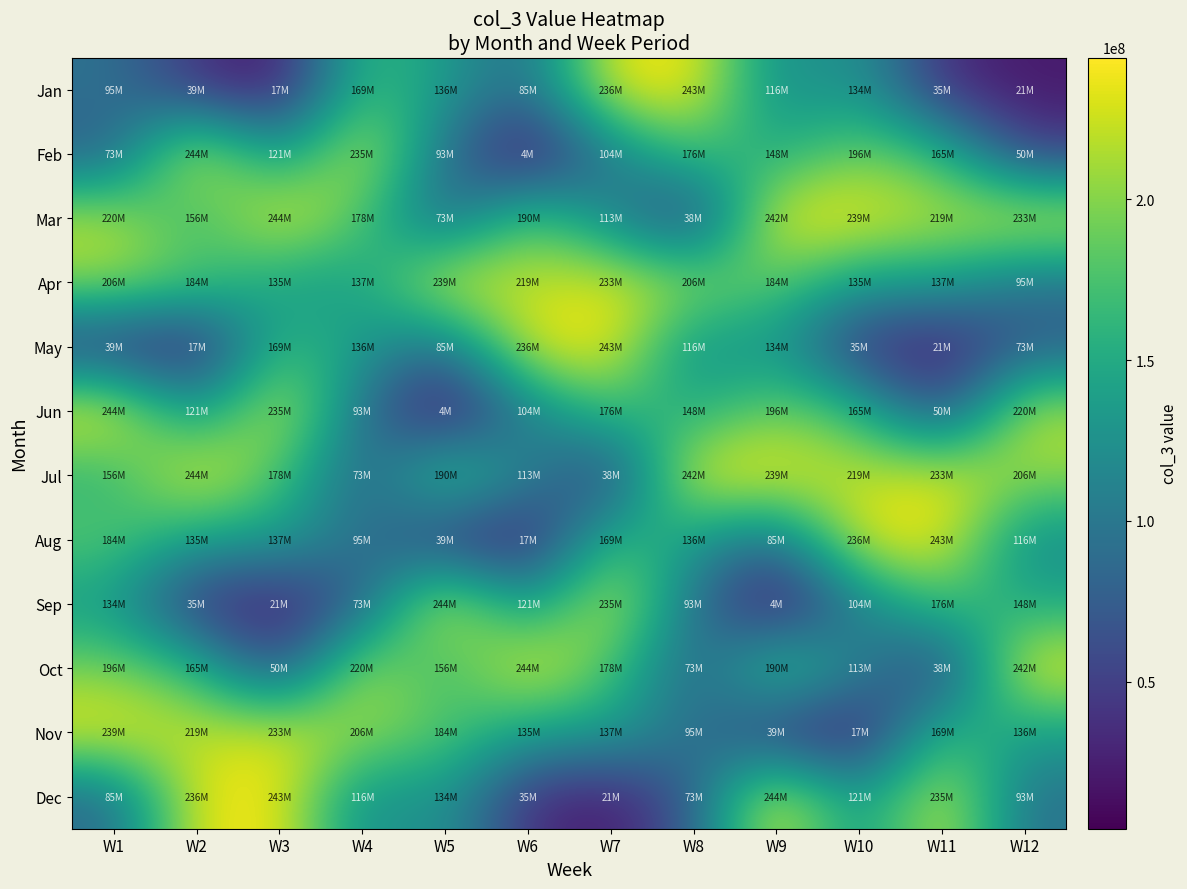

Which has a higher value, W9 or W7?

W7